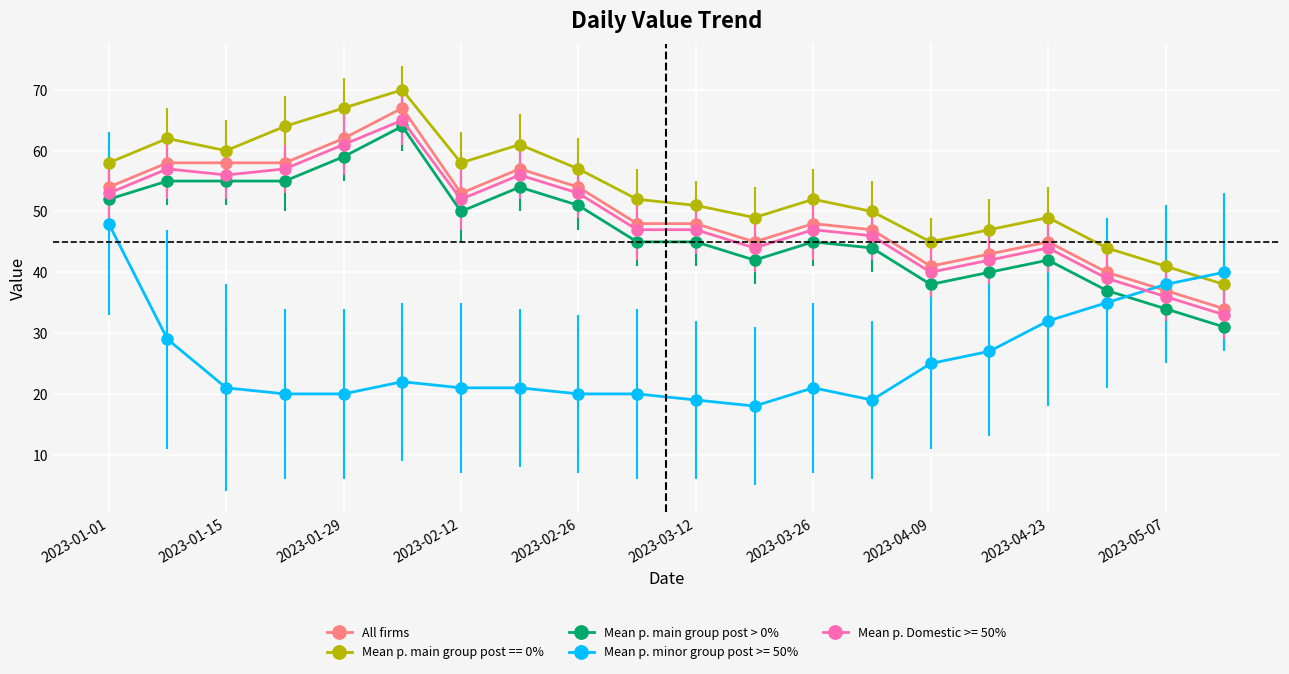

What is the highest value of the Mean p. main group post > 0% series?

64